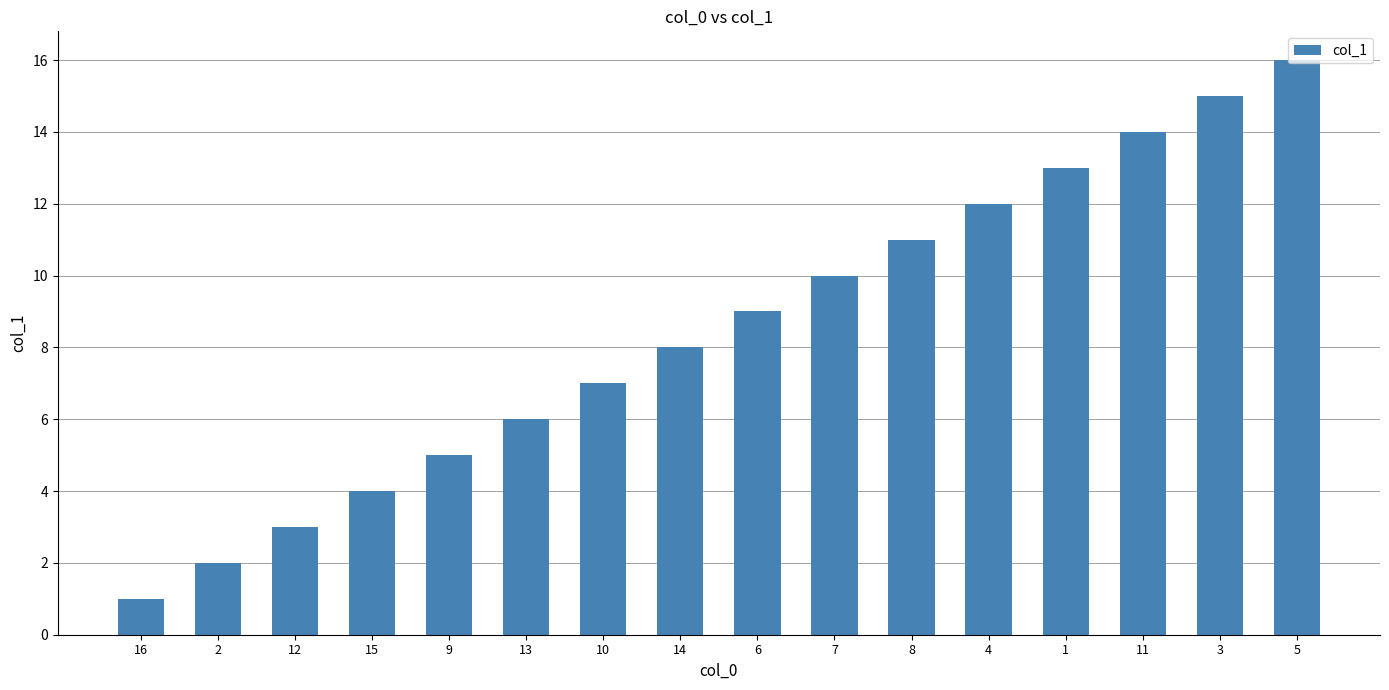

How many categories are shown in the chart?

16